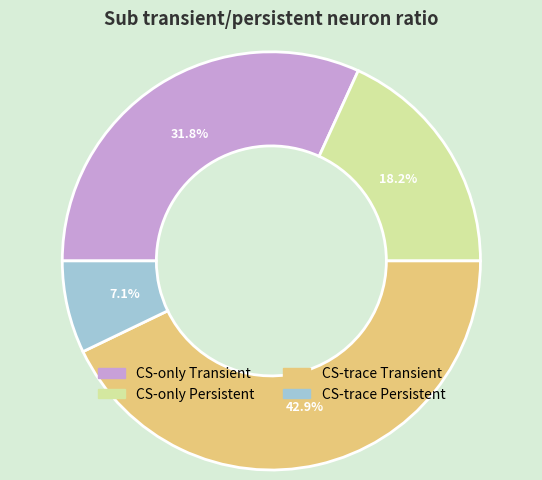

How many segments does this pie chart have?

4